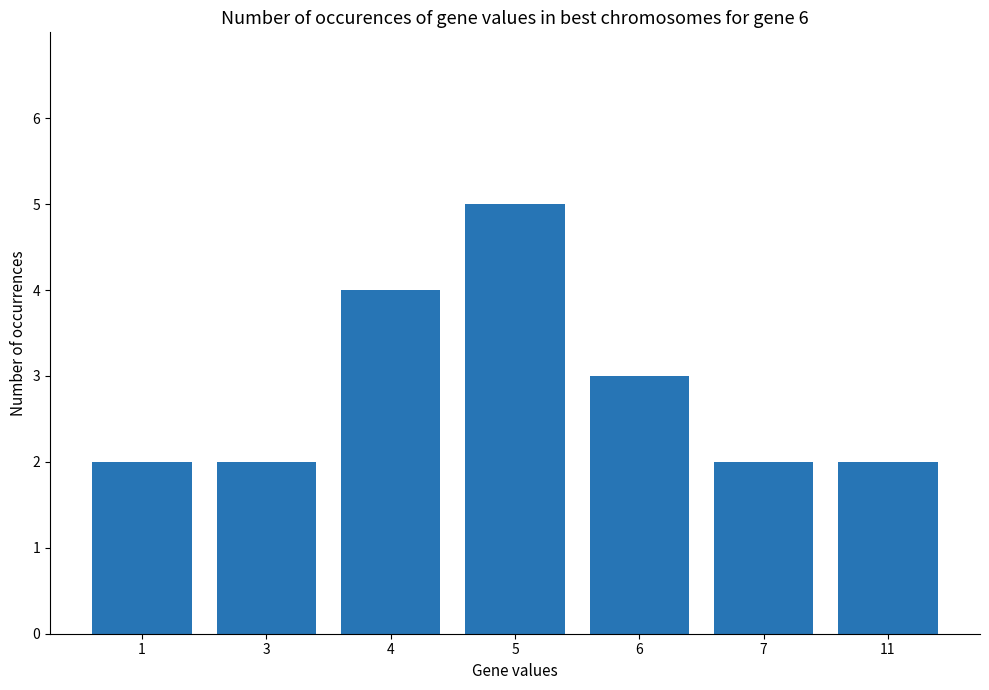

Reading left to right, what are all the values shown in this chart?

2	2	4	5	3	2	2